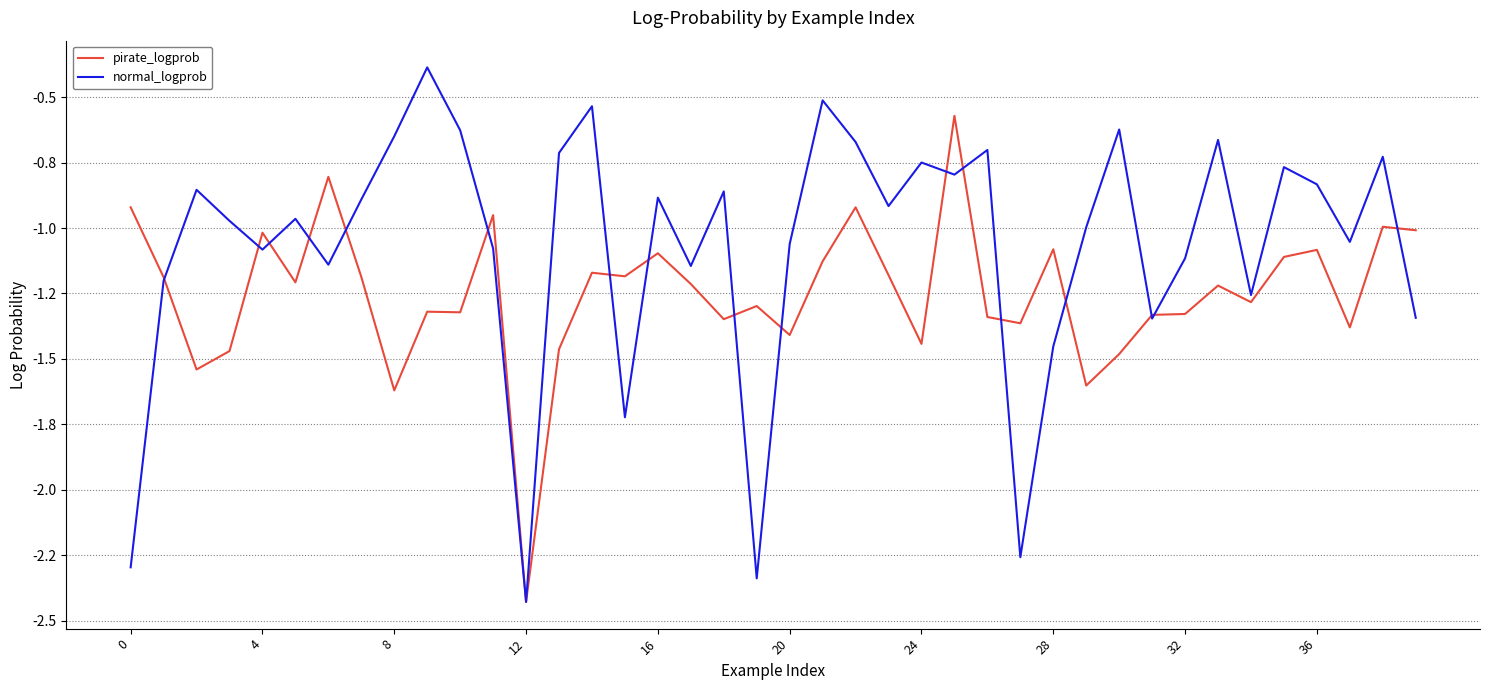

What is the label of the 1st point from the right?

39